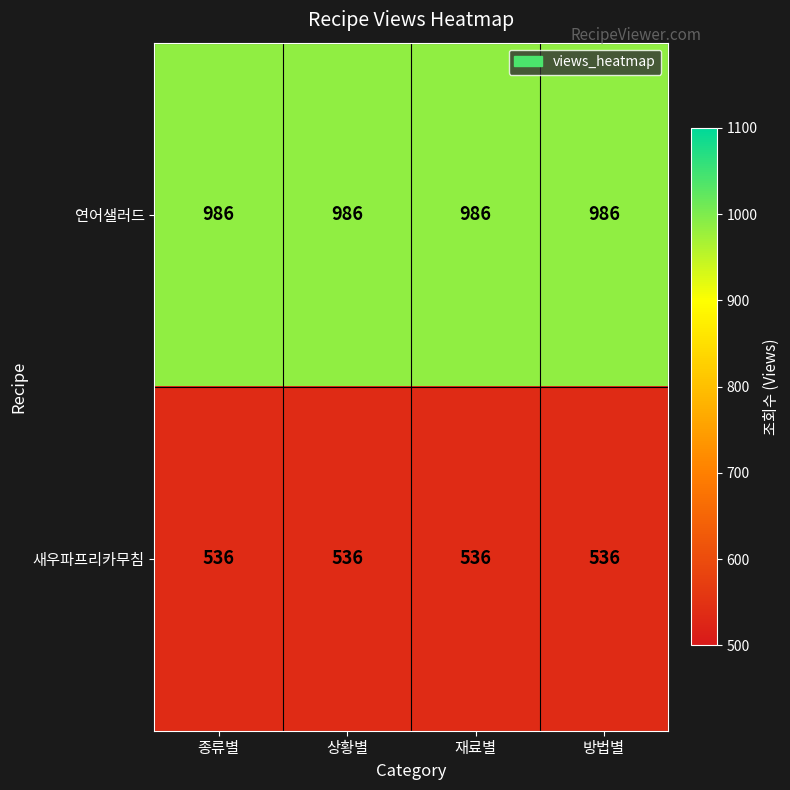

True or false: 연어샐러드 has a value of 1388 at 상황별.

False